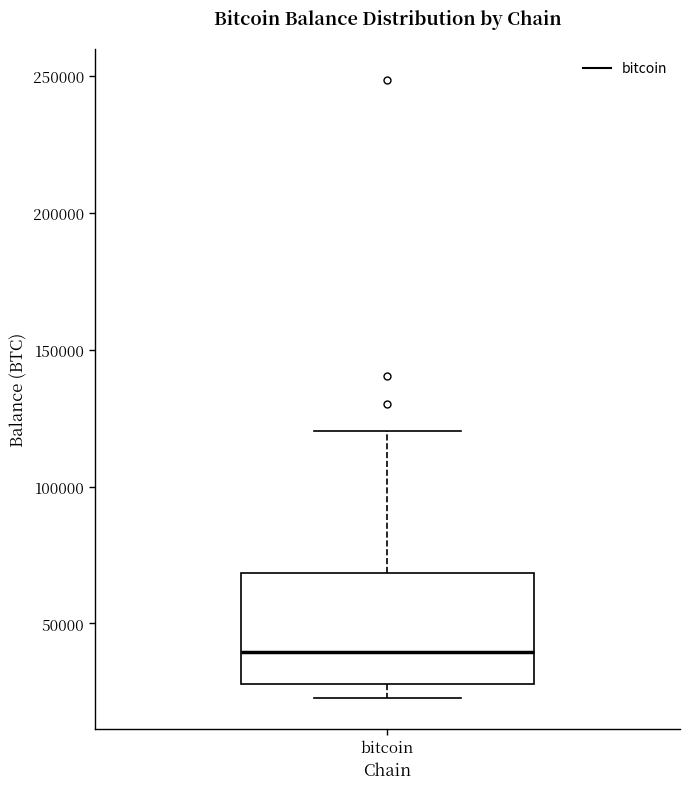

Read this box plot against the y-axis: the position of the median line, the range covered by the box, and the ends of both whiskers. The values are not printed on the chart, so give them approximately, as read against the axis.

median 40000, box 30000 to 70000, whiskers 25000 to 120000